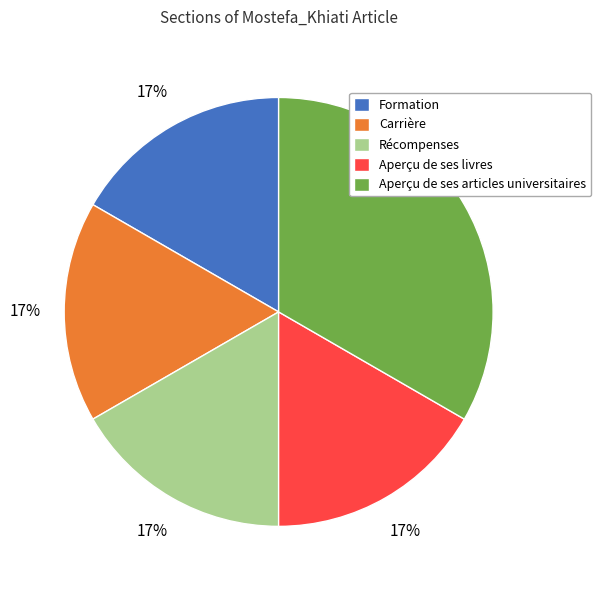

What is the largest slice in the pie chart?

Aperçu de ses articles universitaires